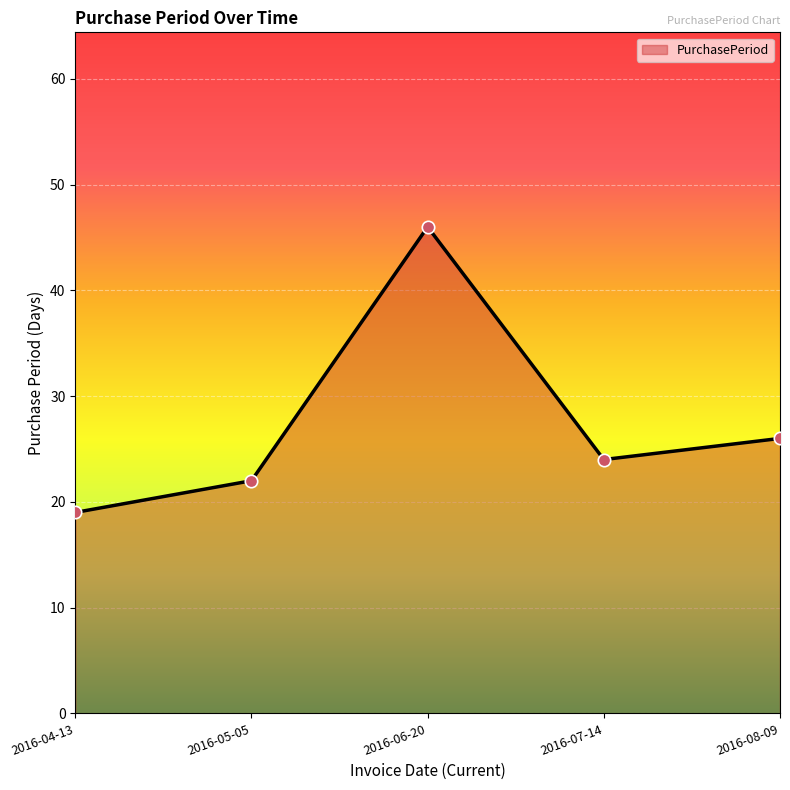

What is the ratio of the value at 2016-08-09 to the value at 2016-04-13?

1.4